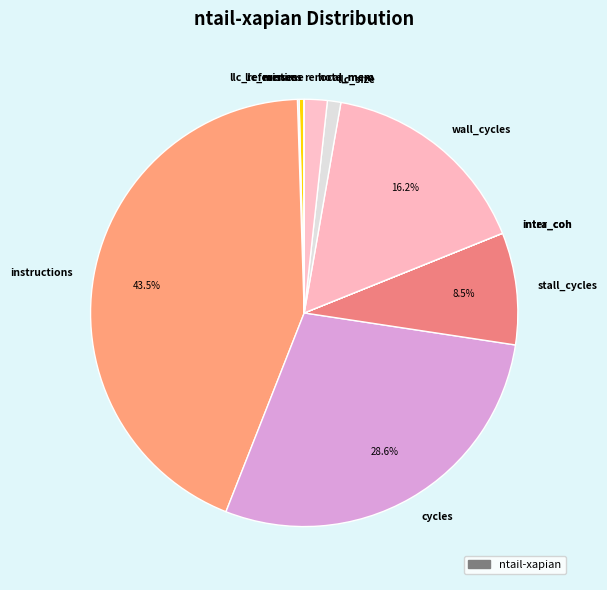

Do llc_size and instructions together represent more than half of the pie?

No